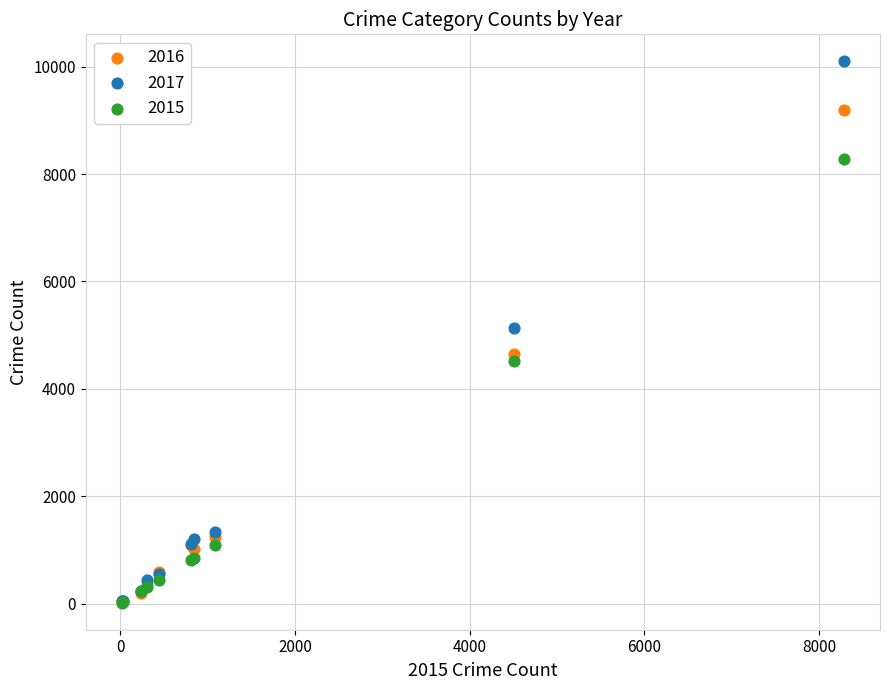

What are all the series names shown in the legend?

2016, 2017, 2015